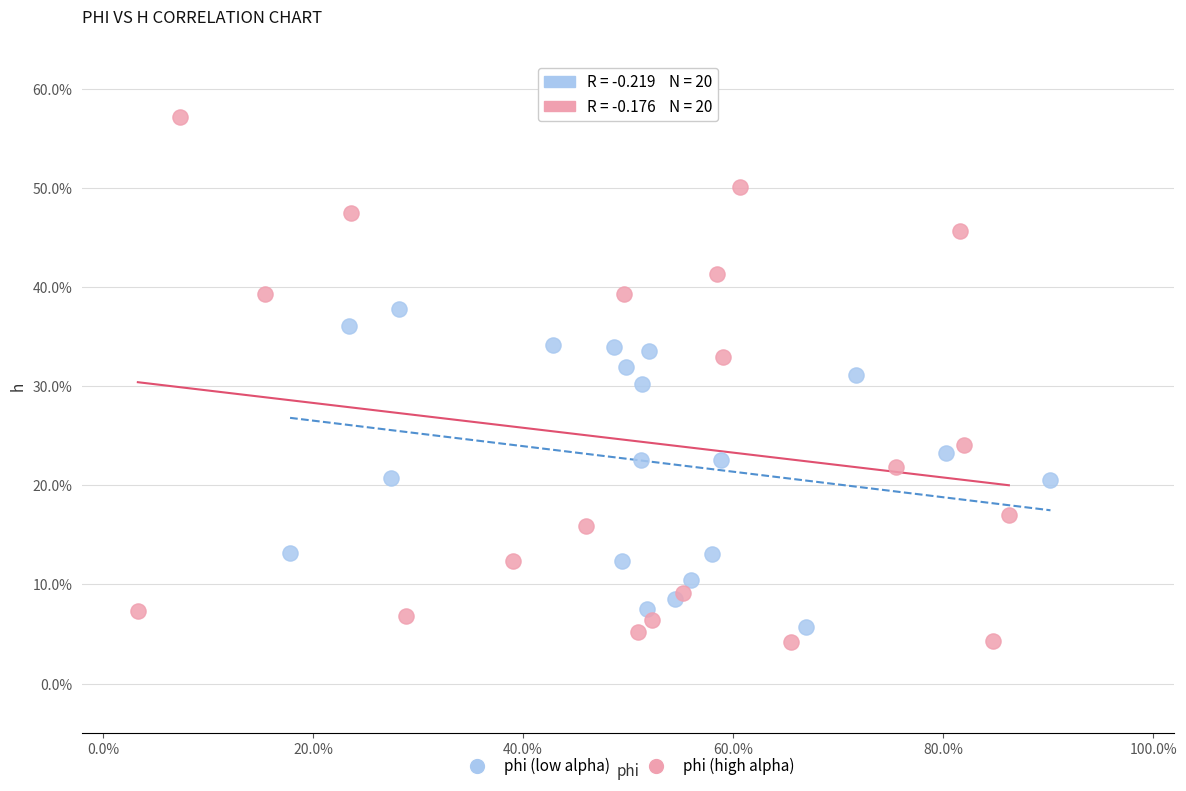

What are all the series names shown in the legend?

phi (low alpha), phi (high alpha)